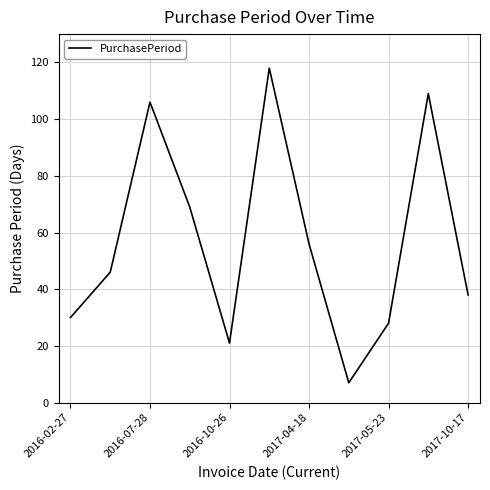

What is the difference between the maximum and minimum values?

111